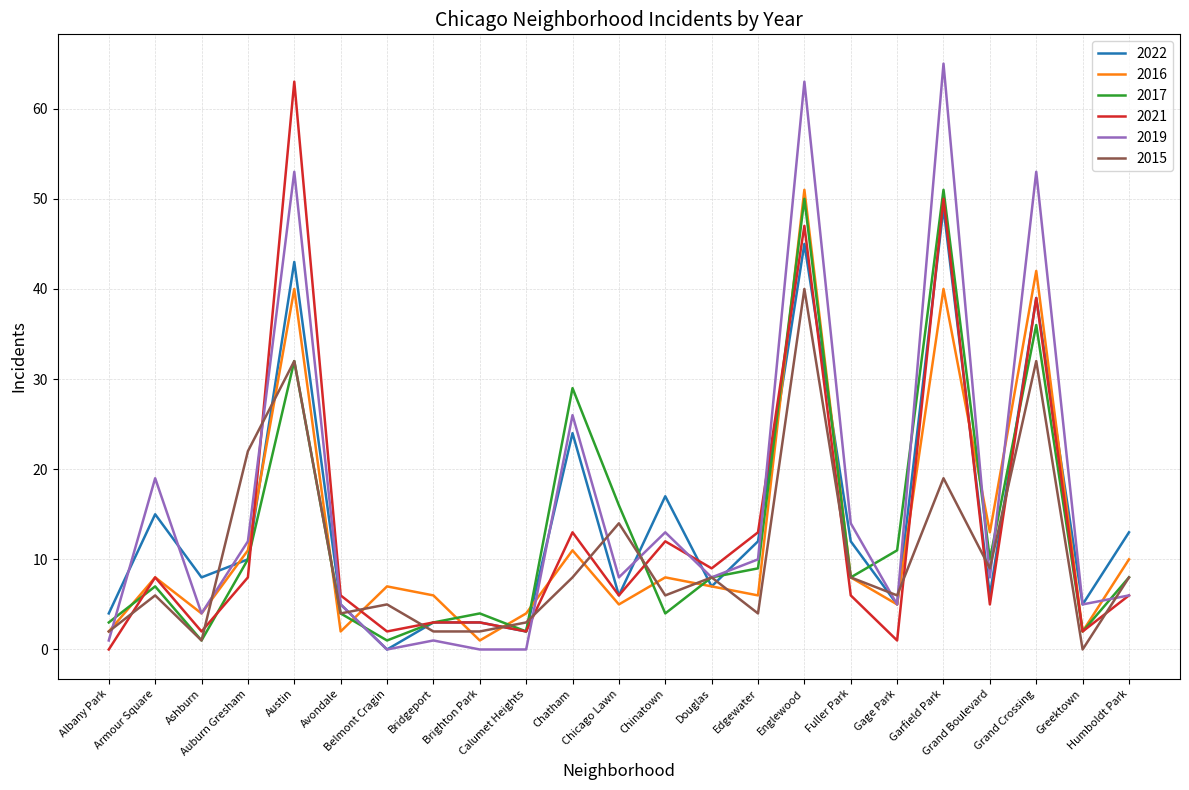

Is this an area chart (filled region under the line)?

No